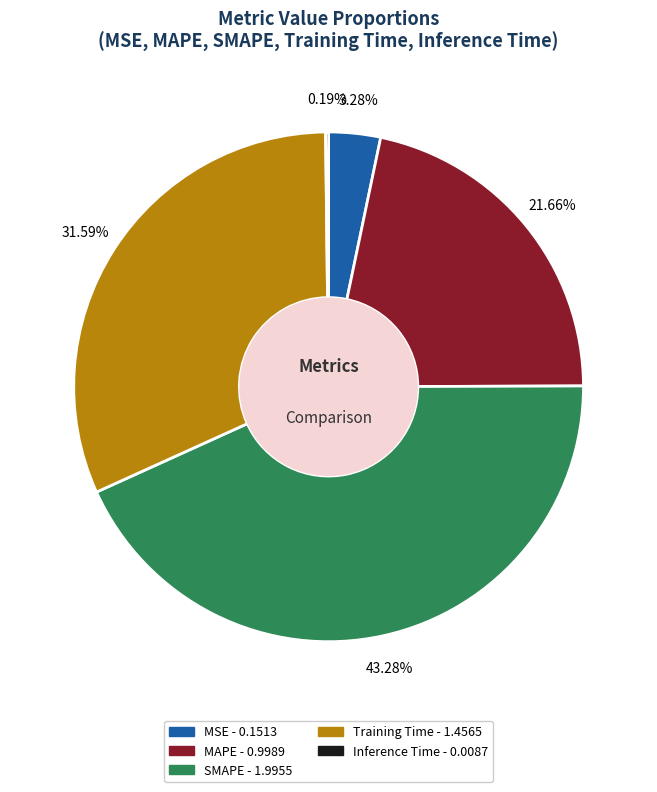

Is there any slice that represents more than half of the pie?

No